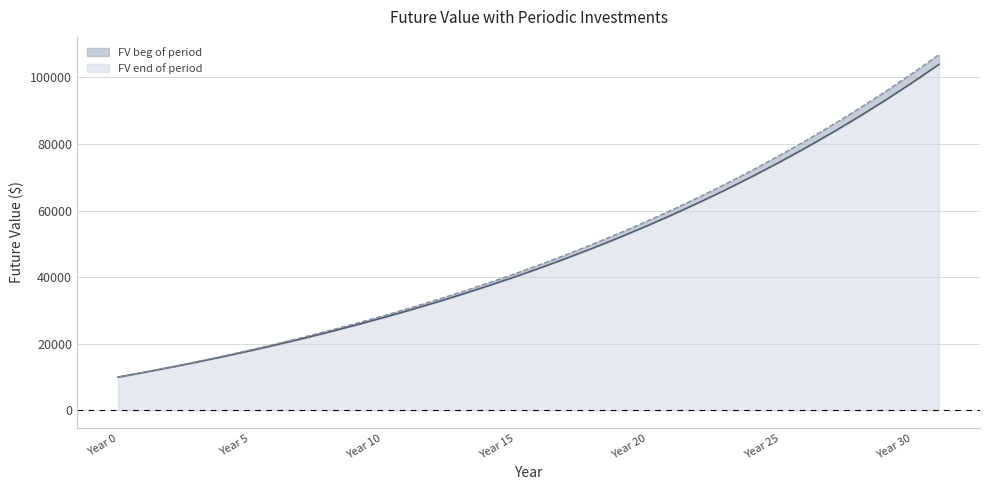

Is it true that FV beg of period equals 106804.8 at 31?

True